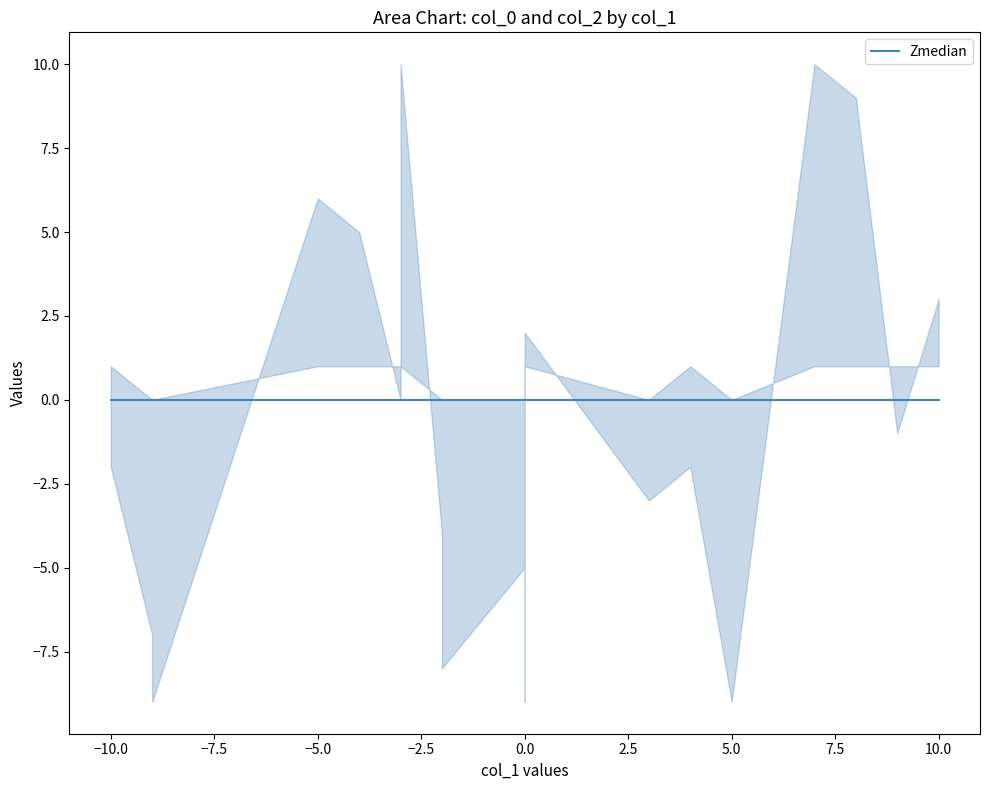

True or false: Zmedian and col_0_lower intersect in this chart.

False